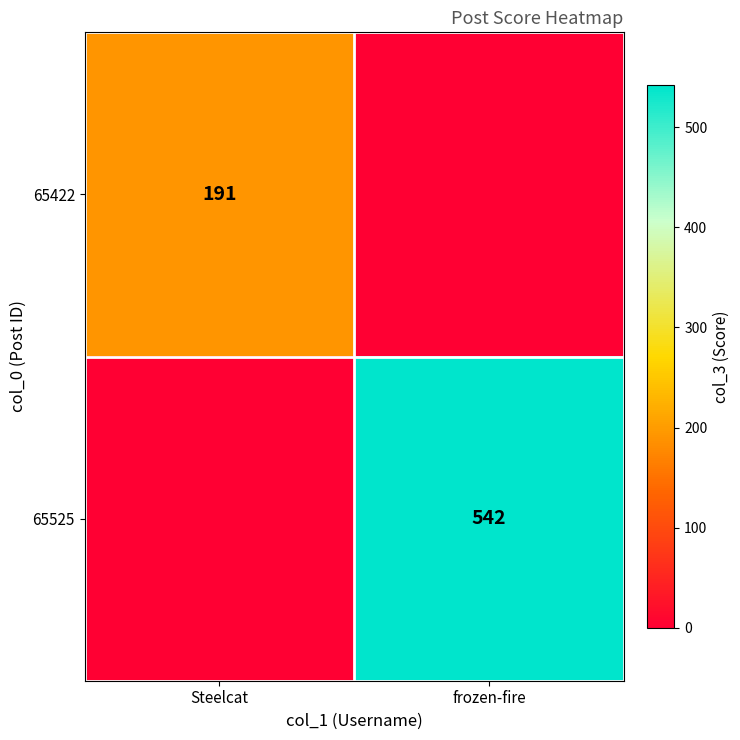

Is the value of 65525 at frozen-fire greater than the value of 65422 at Steelcat?

Yes